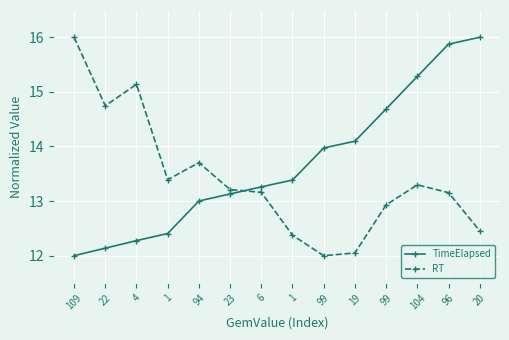

What is the difference between the second highest and minimum values in the RT series?

3.1